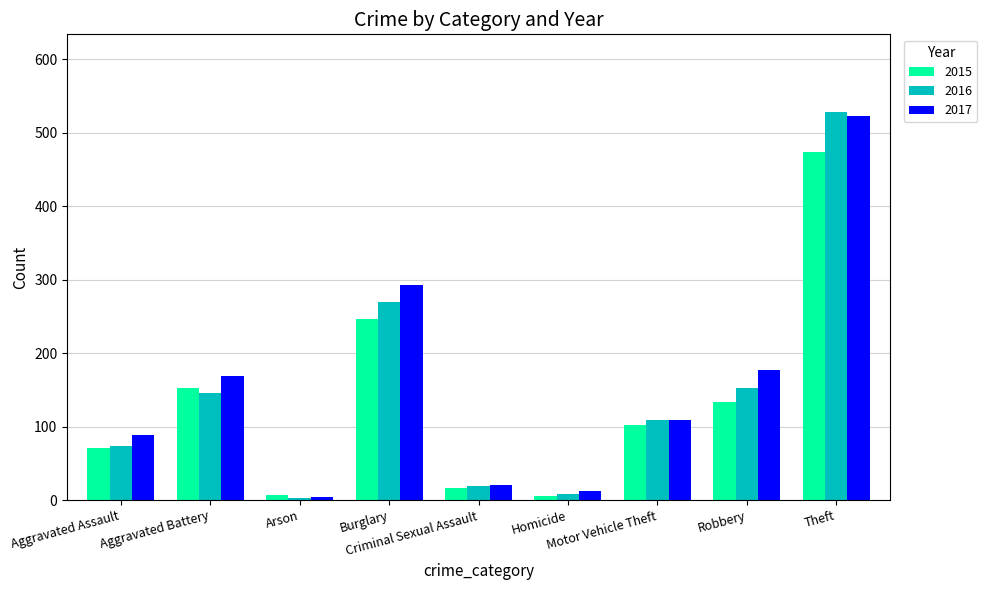

Rank the series at Aggravated Battery from highest to lowest value.

2017, 2015, 2016